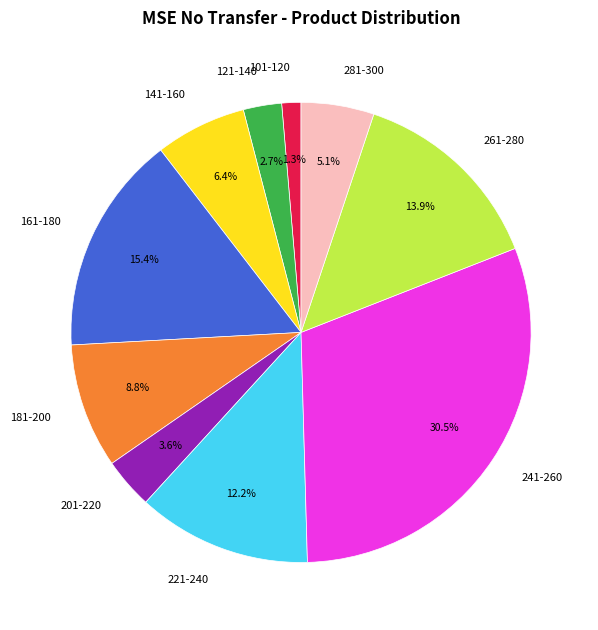

Which has a higher value, 101-120 or 261-280?

261-280